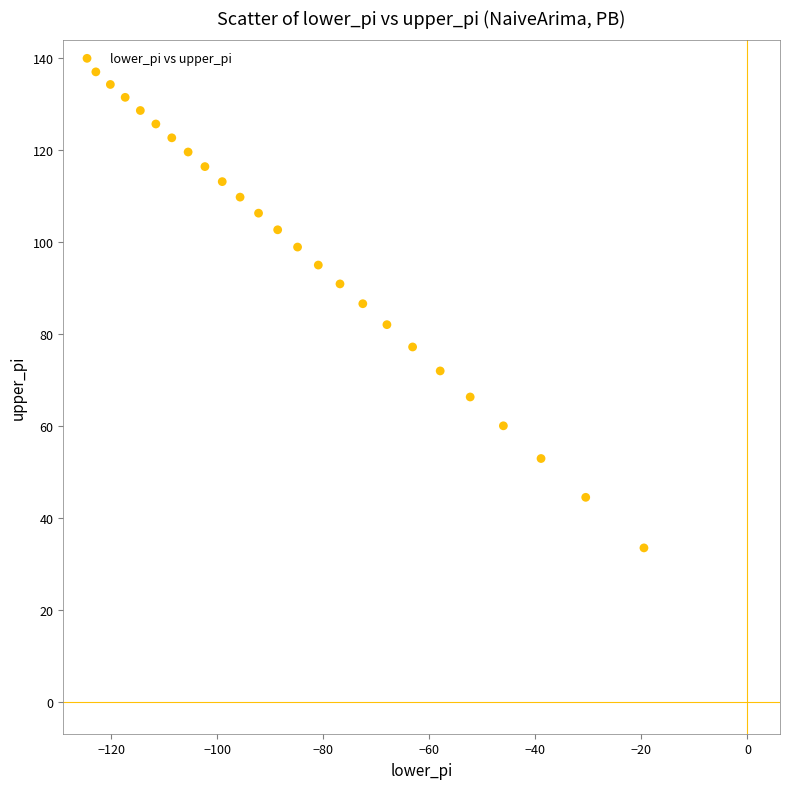

What is the range of Y values (max minus min)?

103.4